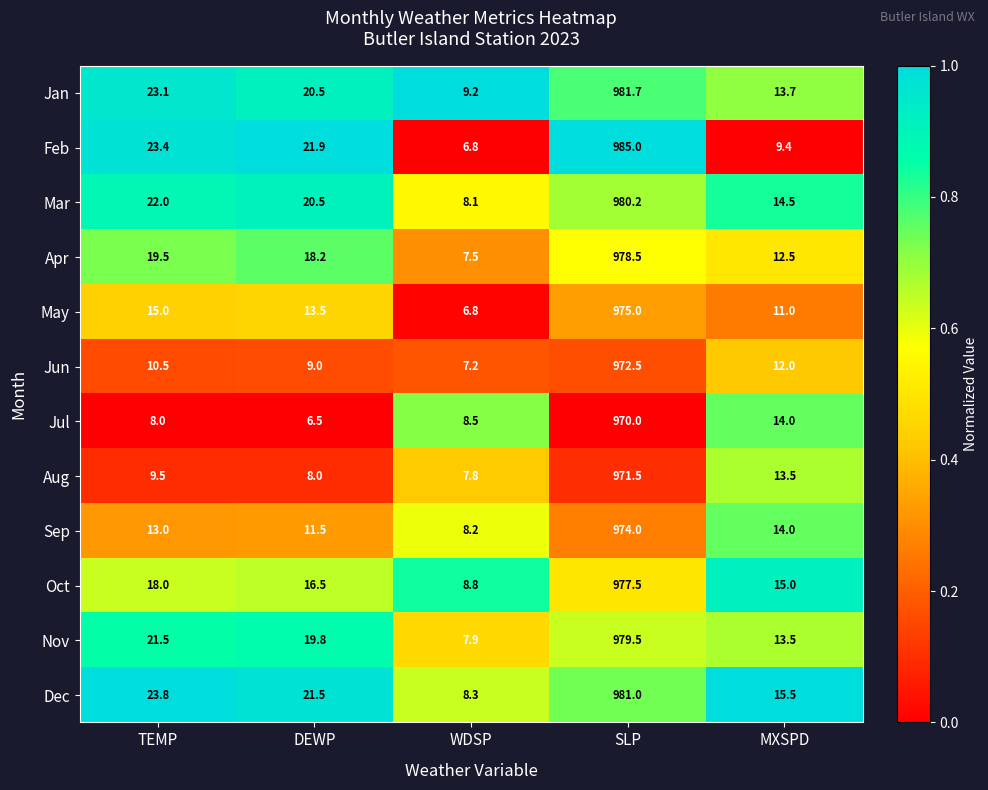

Which series has the largest total across all categories?

Dec